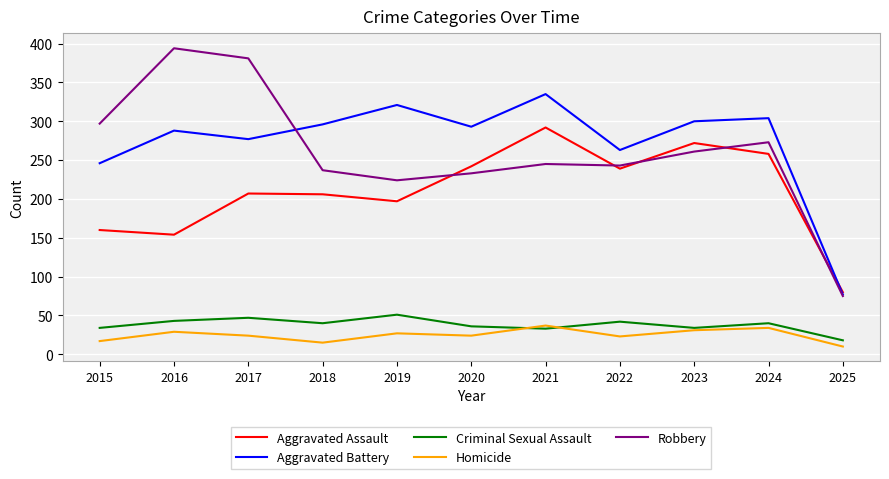

Rank the series at 2018 from lowest to highest value.

Homicide, Criminal Sexual Assault, Aggravated Assault, Robbery, Aggravated Battery